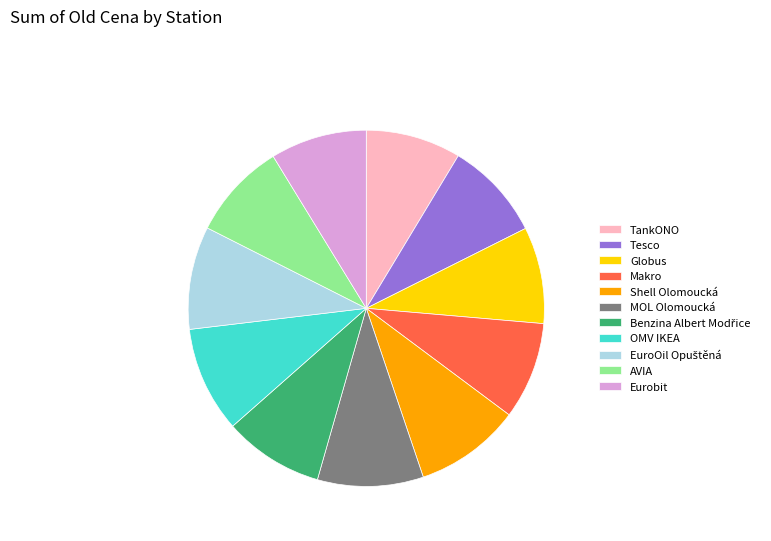

The Shell Olomoucká slice represents 2% of the pie. True or false?

False